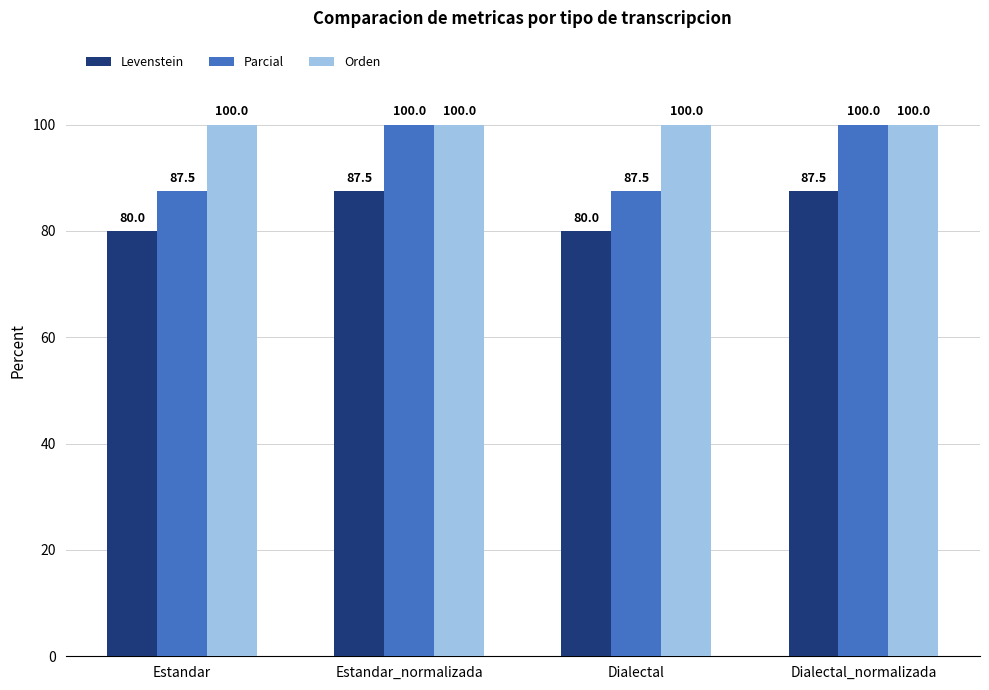

What are all the series names shown in the legend?

Levenstein, Parcial, Orden